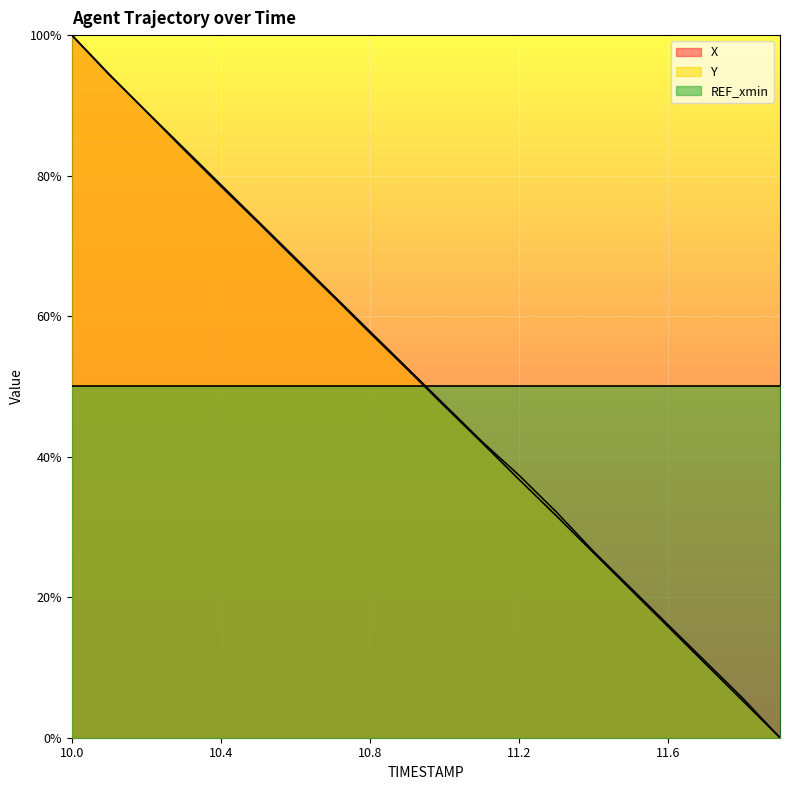

What are all the series names shown in the legend?

X, Y, REF_xmin